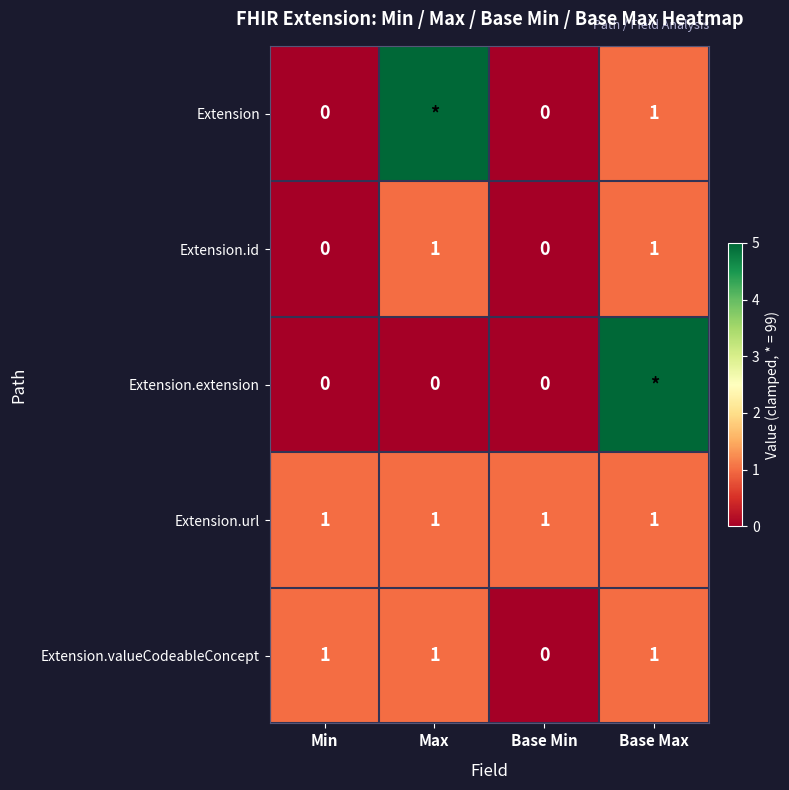

Read the Extension.url value at Base Min.

1